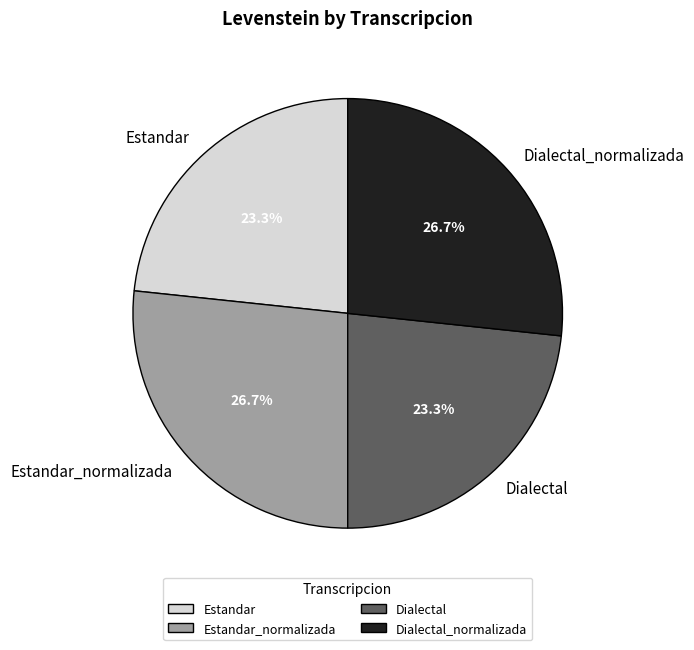

Is there any slice that represents more than half of the pie?

No